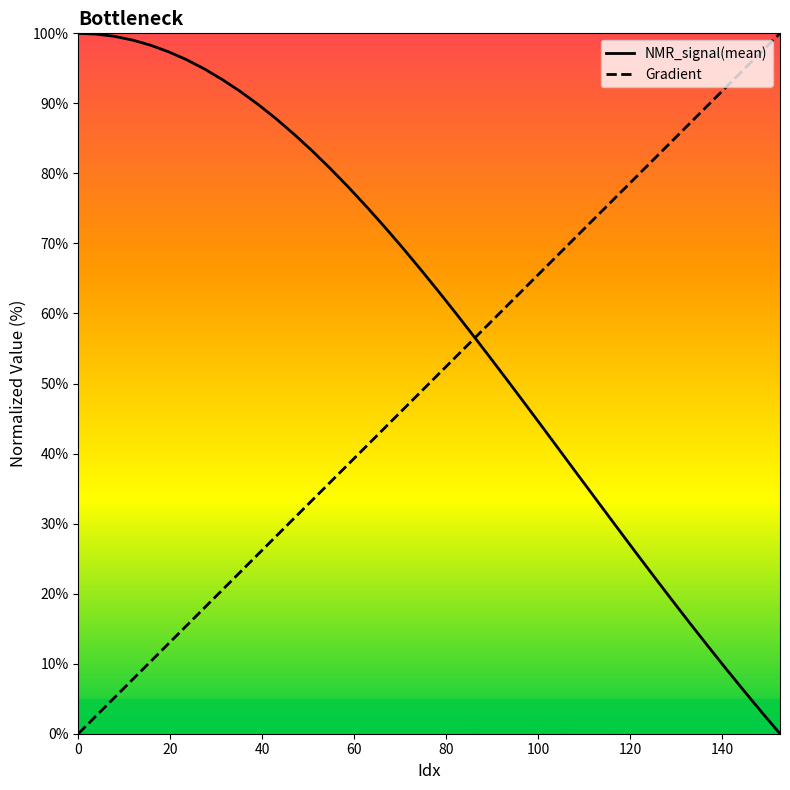

List the series in order of their overall mean, highest first.

NMR_signal(mean), Gradient